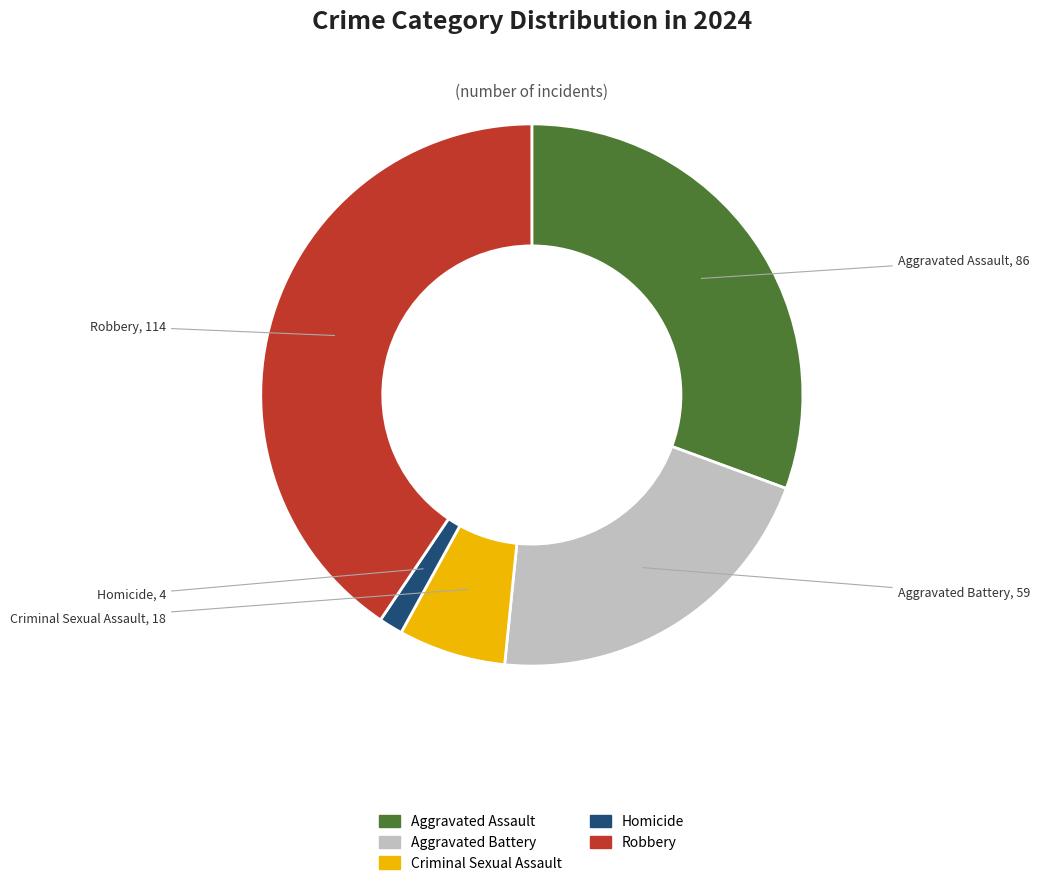

True or false: Criminal Sexual Assault accounts for 1% of the total.

False